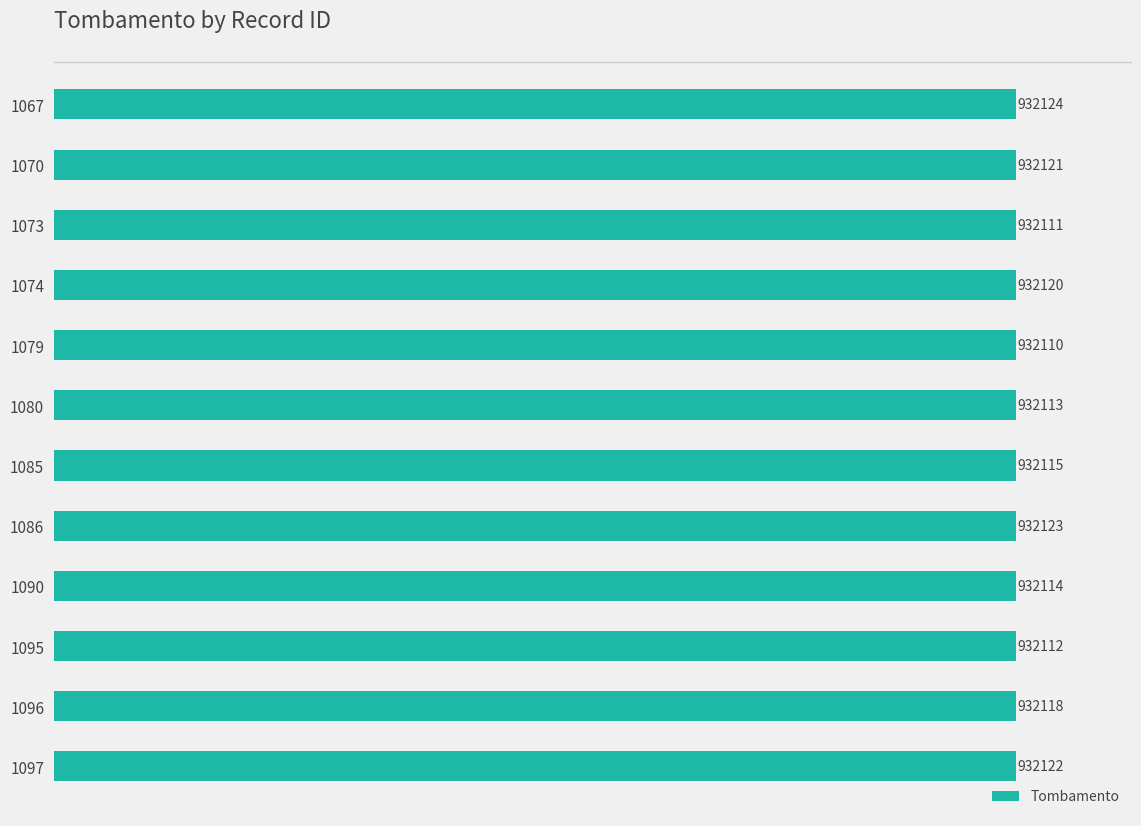

Are the bars horizontal?

Yes